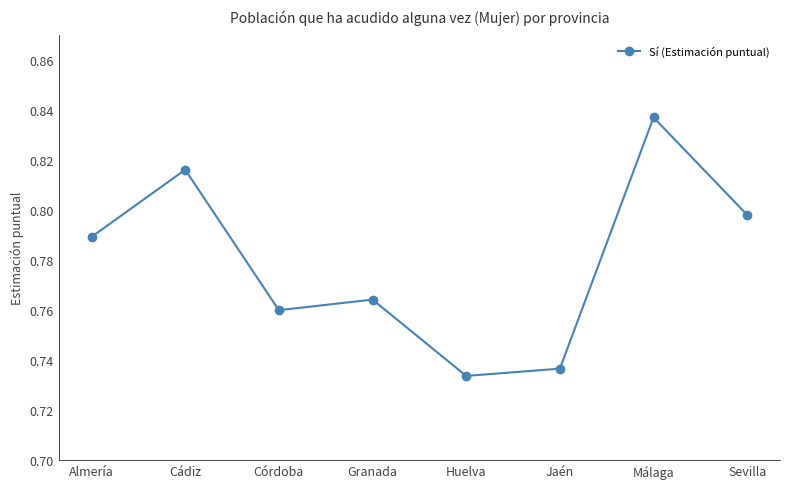

What is the sum of the values at Huelva and Málaga?

1.6